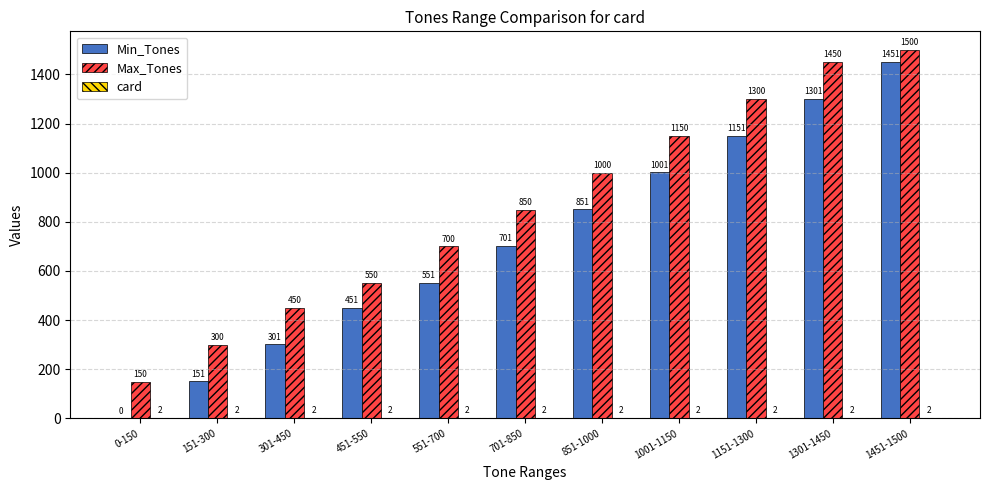

The Min_Tones series shows 451 at 451-550. True or false?

True